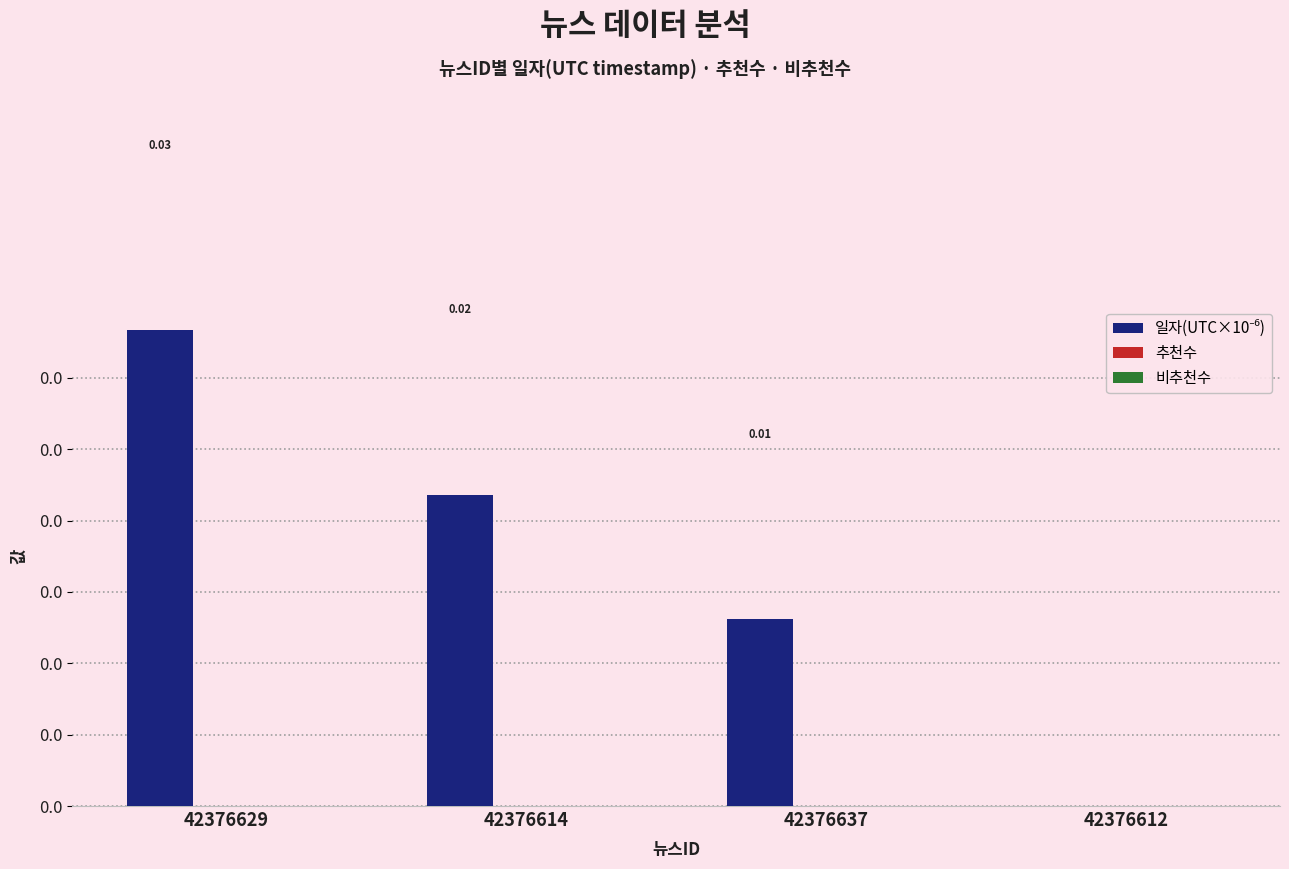

What position from the right is 42376614?

3